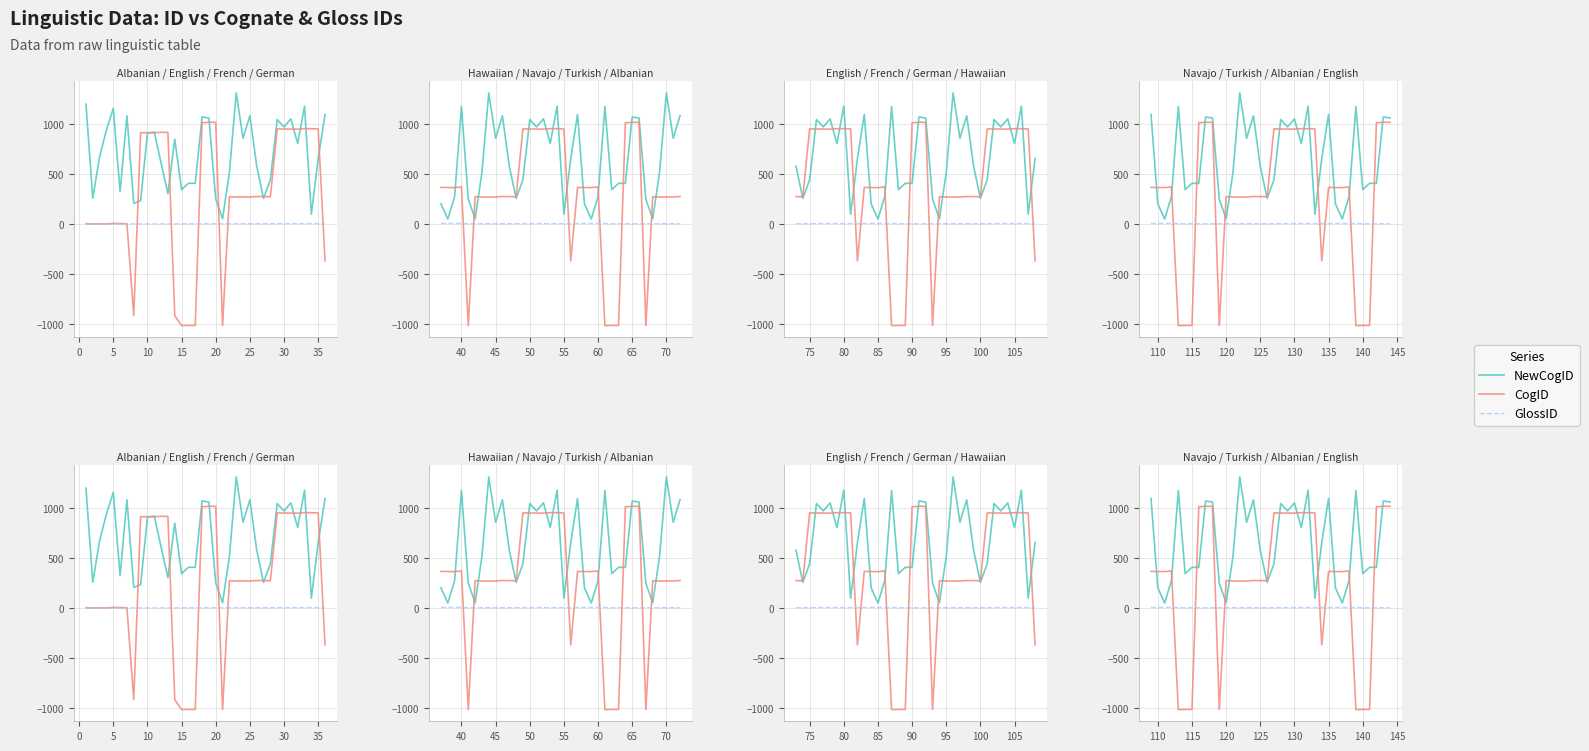

Count the GlossID values in the range 3 to 6.

36